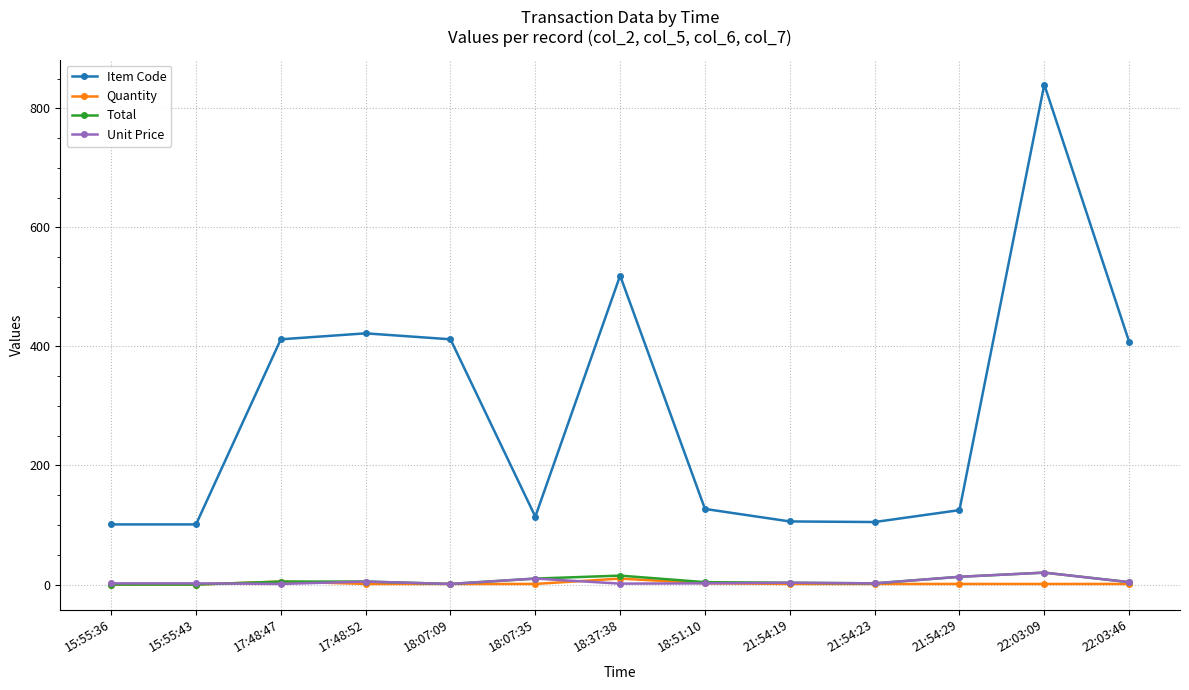

Read the Item Code value at 18:07:09.

412.0